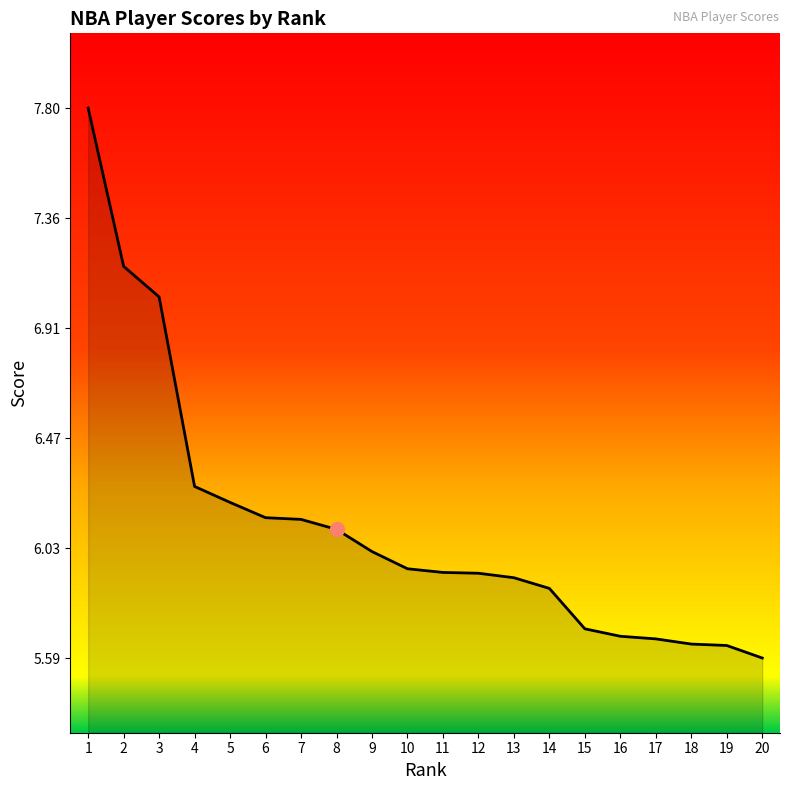

Count the number of data series in this chart.

1